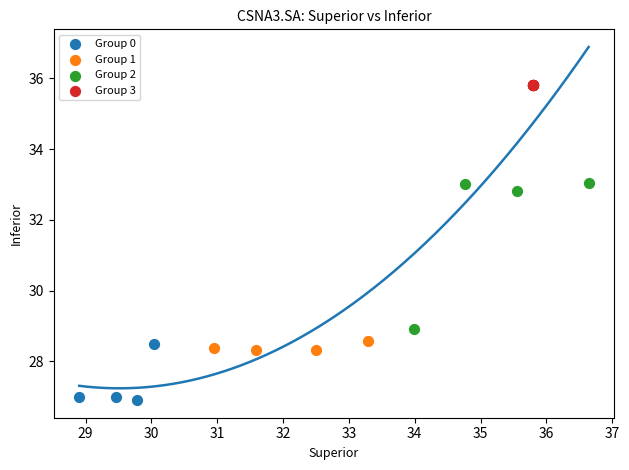

Which series contains the lowest Y value?

Group 0